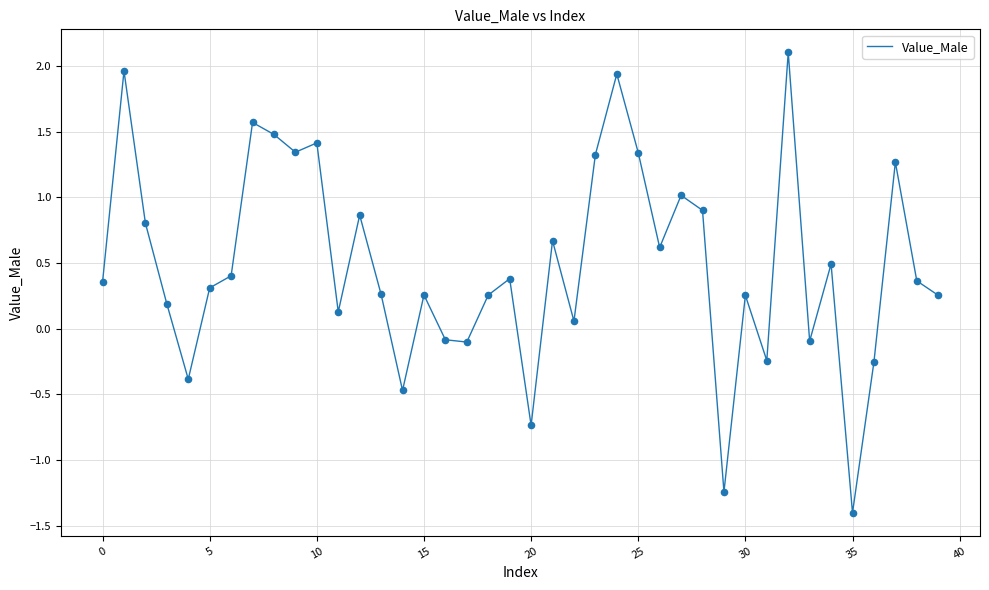

What is the minimum value shown in the chart?

-1.4